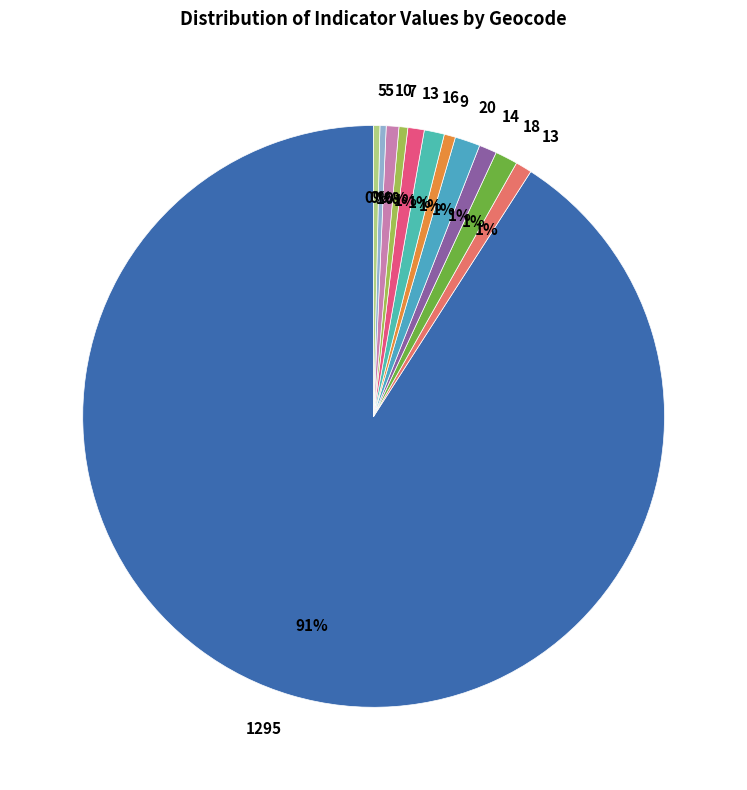

How many segments does this pie chart have?

12